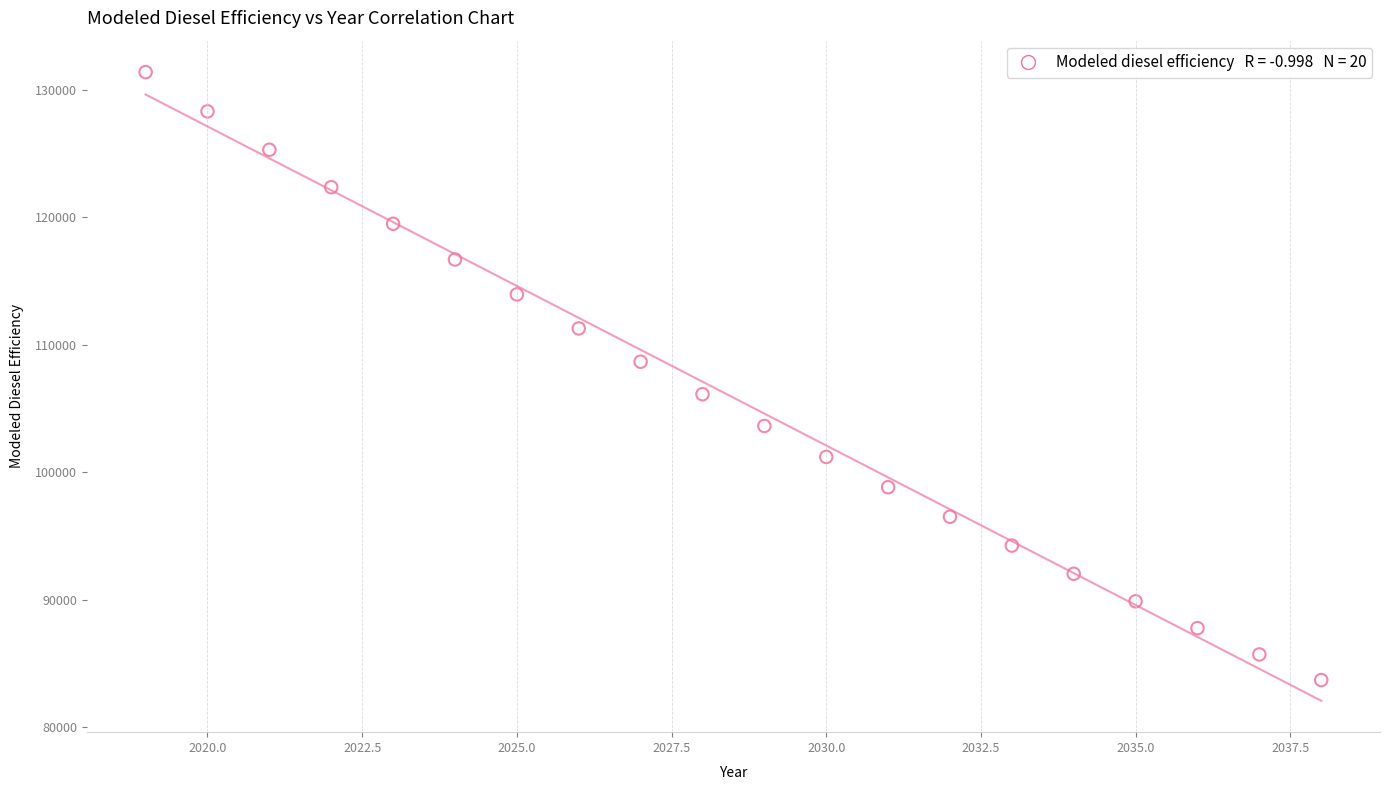

What is the range of X values (max minus min)?

19.0